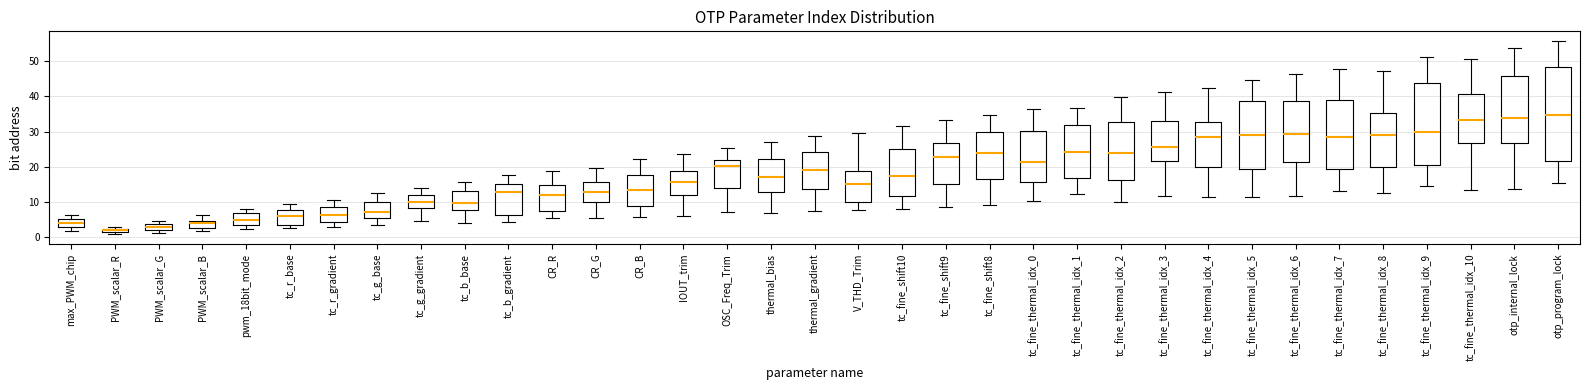

Where is the lower edge of the box for max_PWM_chip on the y-axis? The values are not printed on the chart, so give them approximately, as read against the axis.

3